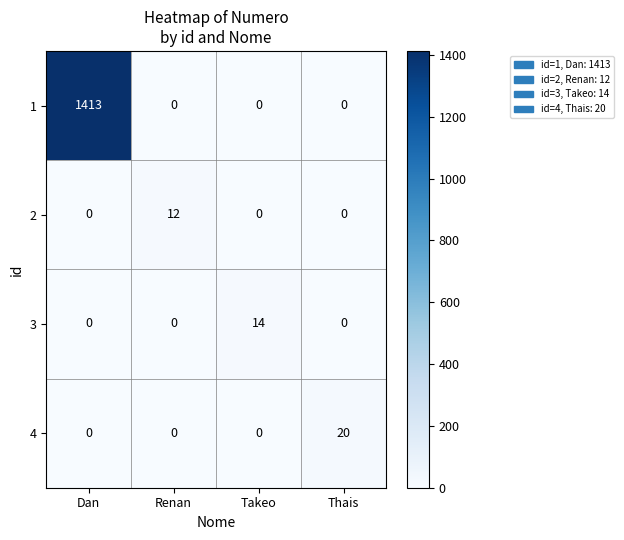

Is it true that 2 equals 8 at Renan?

False